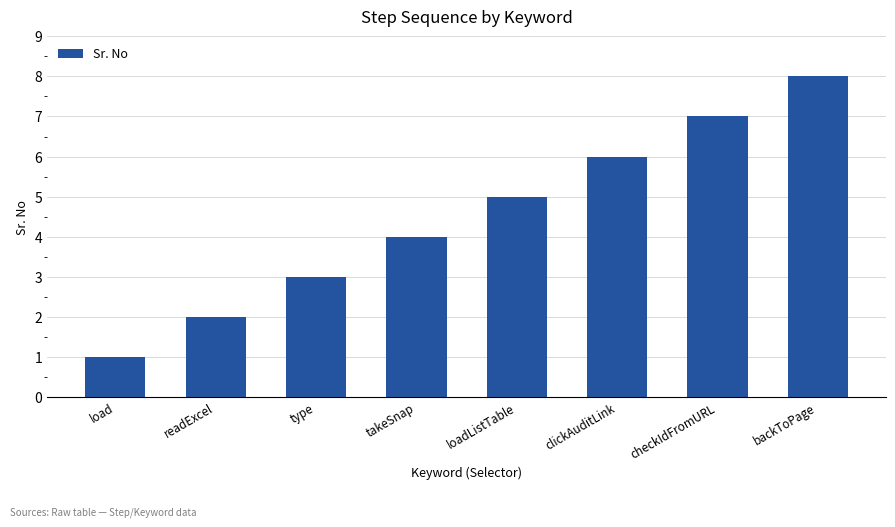

What position from the right is backToPage?

1